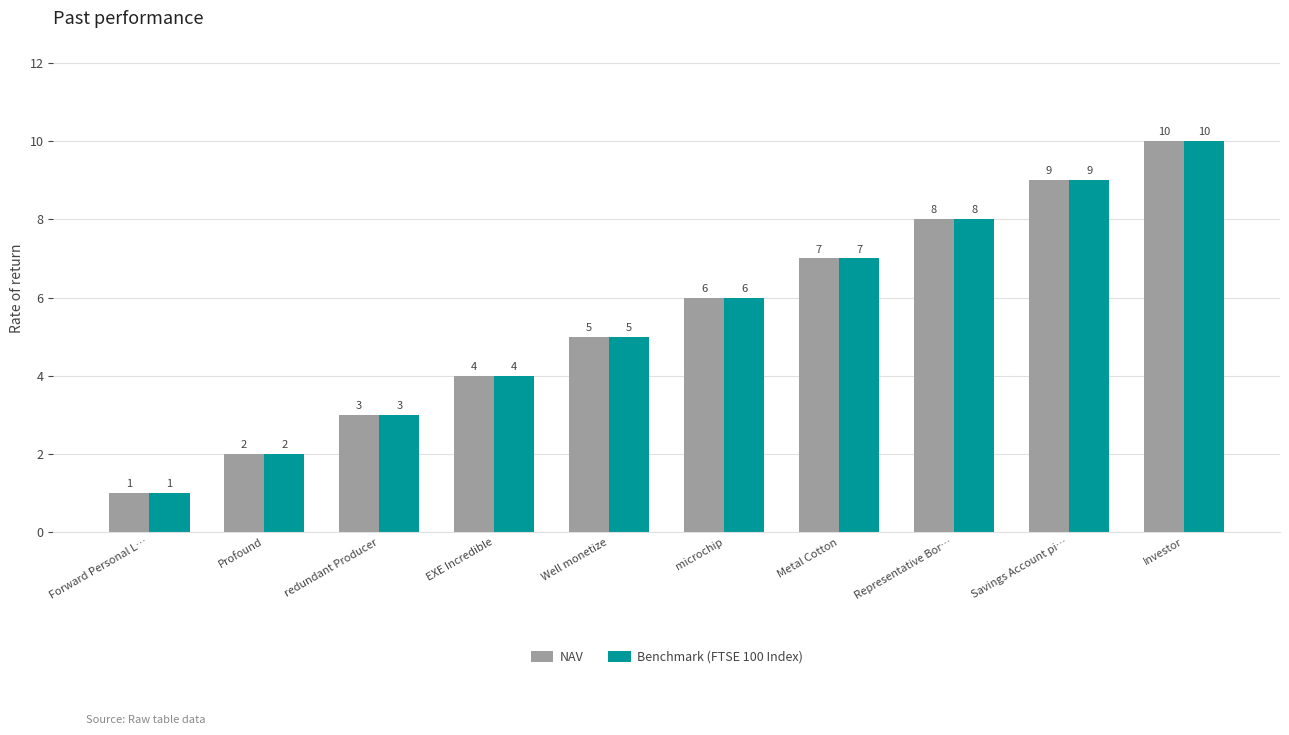

Which label corresponds to the largest value in the chart?

Investor